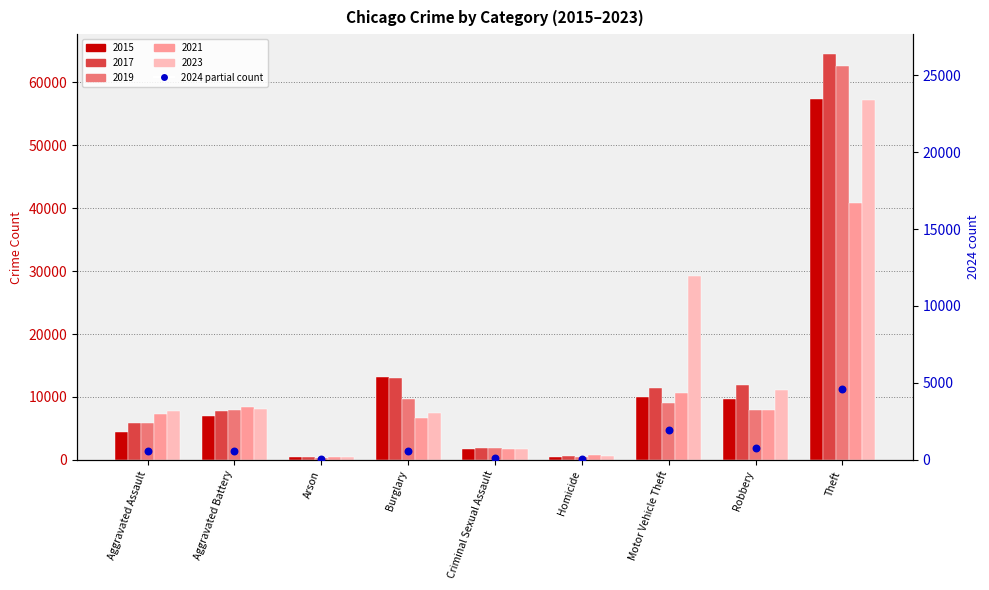

Approximately how many times larger is the value at Homicide compared to Arson?

0.8